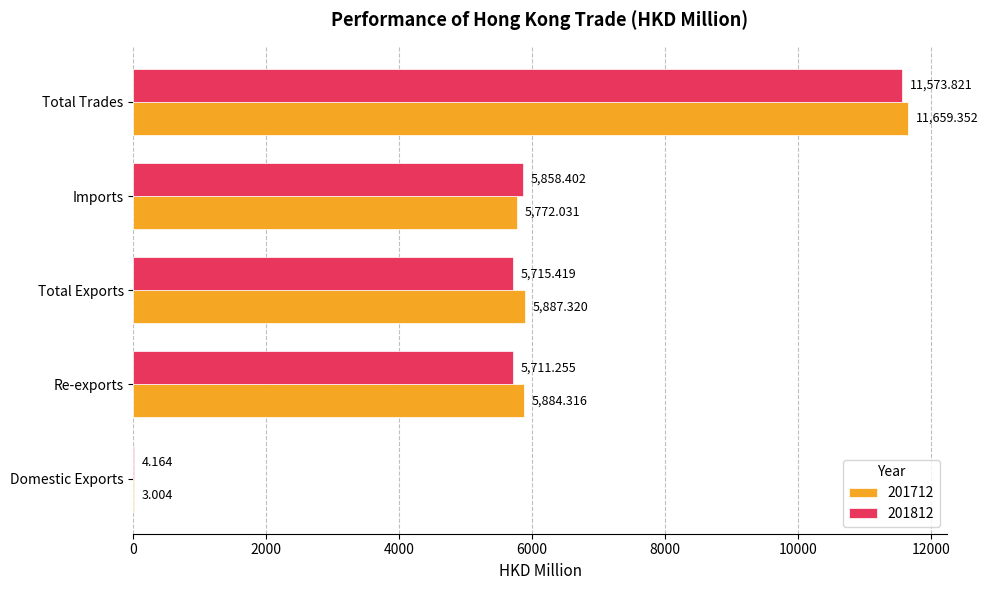

Between Re-exports and Total Exports, which series saw the biggest shift?

201812